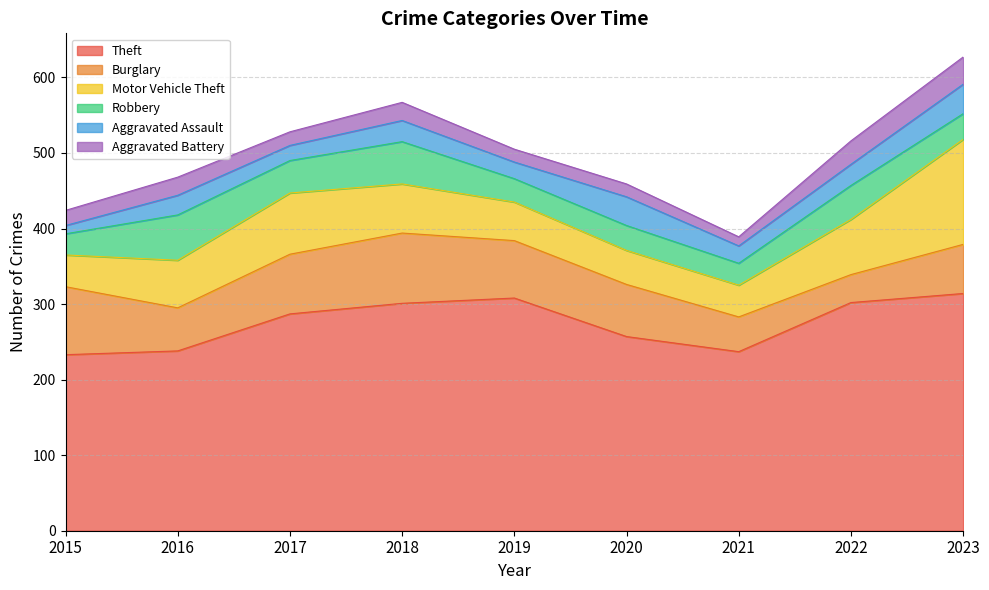

Between 2021 and 2017, which is larger?

2017